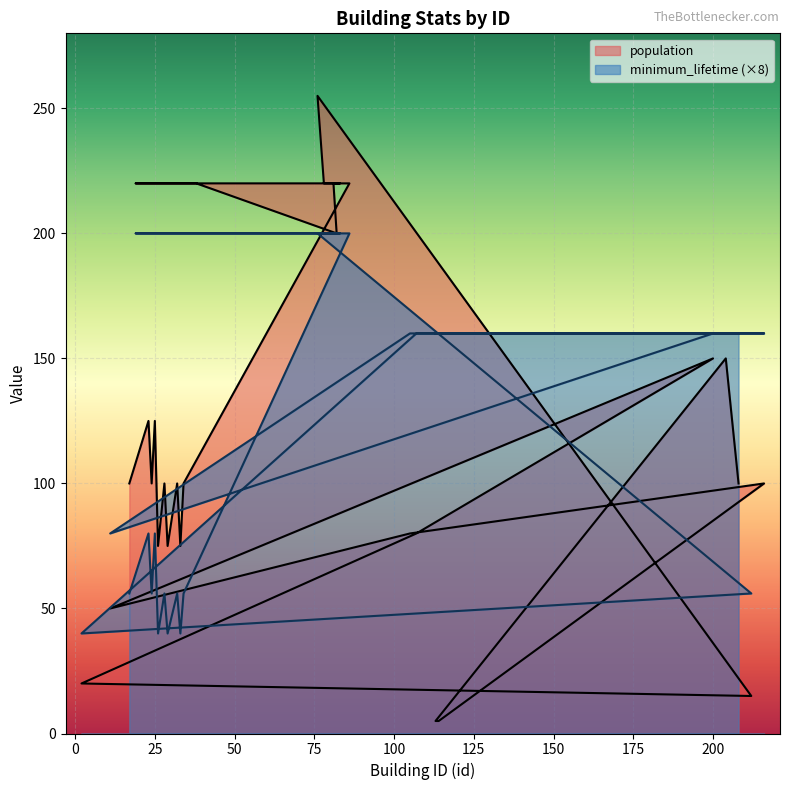

The value of minimum_lifetime at 204 is 160. True or false?

True